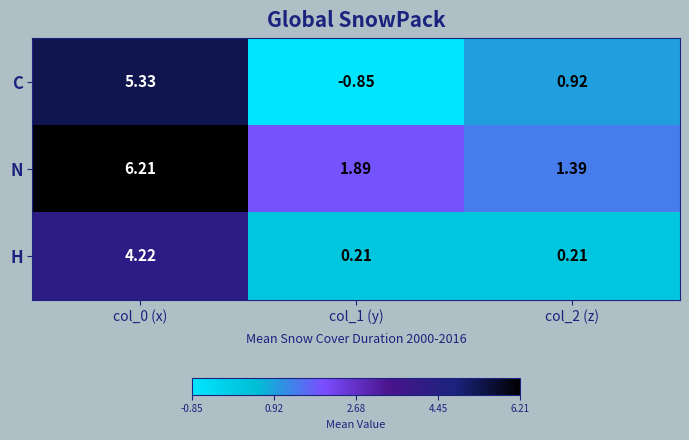

Which series has the widest spread of values?

C